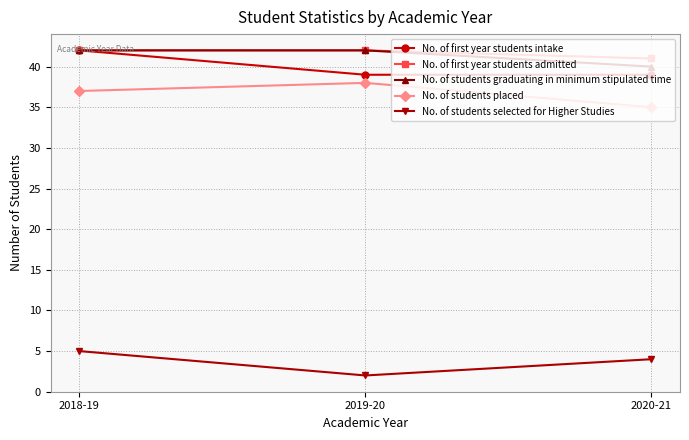

What are all the series names shown in the legend?

No. of first year students intake, No. of first year students admitted, No. of students graduating in minimum stipulated time, No. of students placed, No. of students selected for Higher Studies